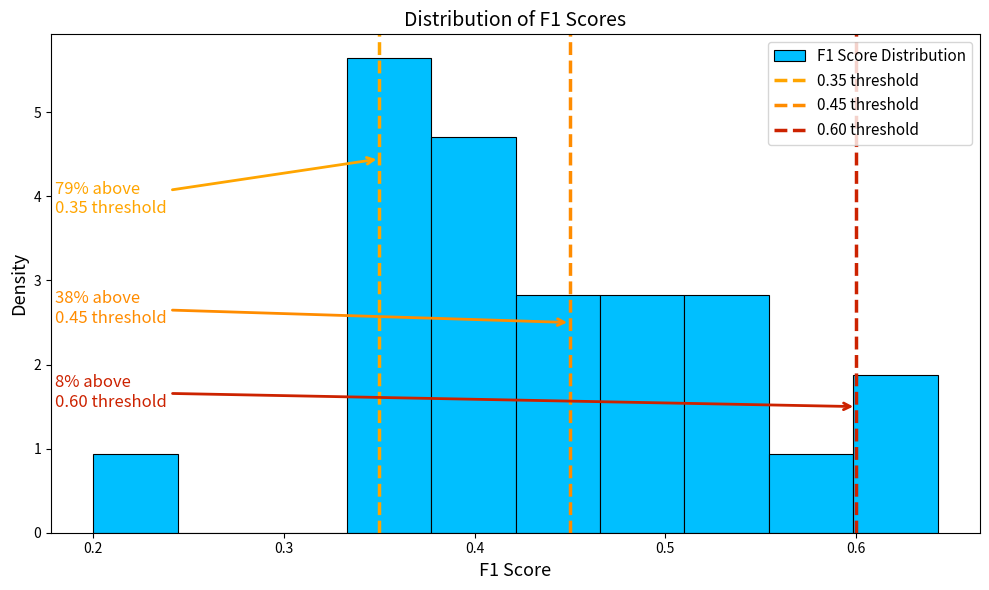

Which range on the x-axis has the tallest bar?

0.33 to 0.38